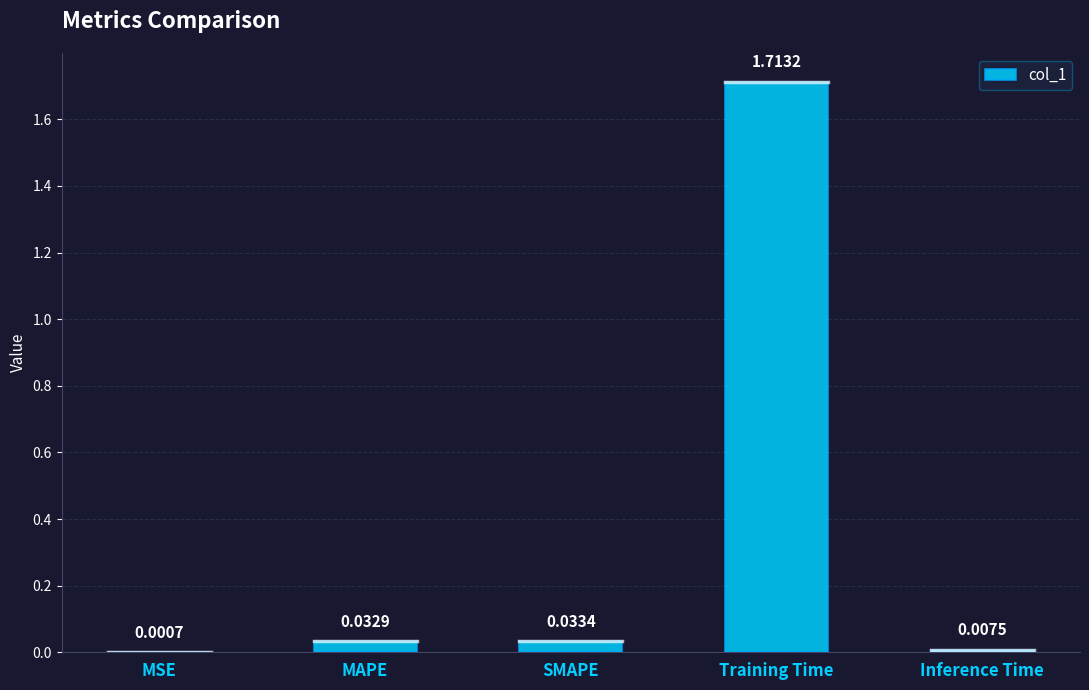

What is the sum of all values?

1.8